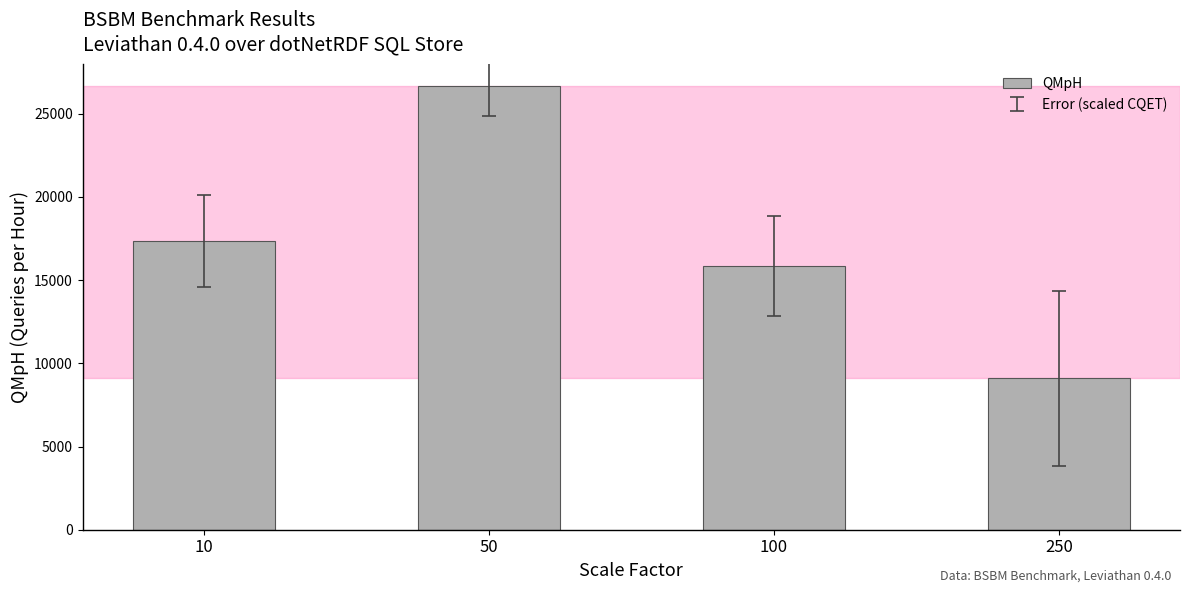

Count the number of values greater than 17374.

2